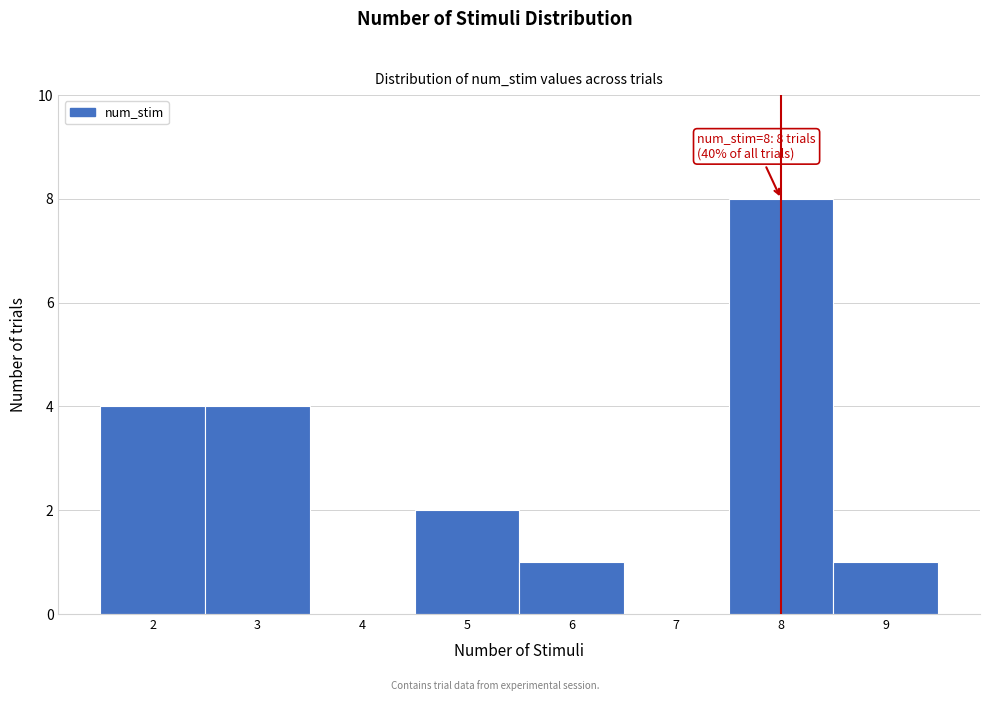

Over which range of the x-axis is the bar tallest?

7.5 to 8.5